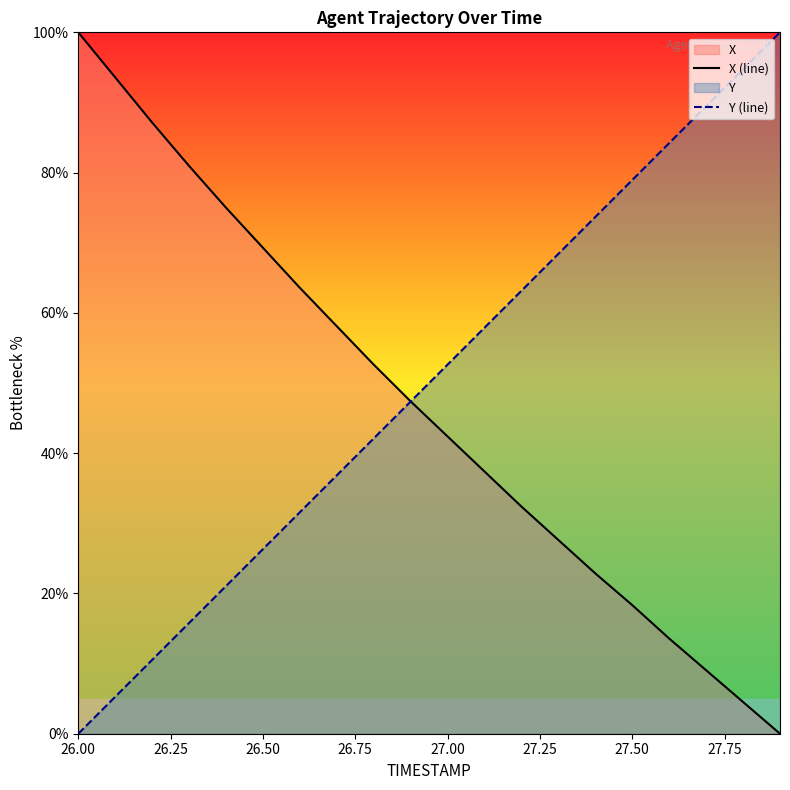

The value of X (line) at 27.00 is 42.4. True or false?

True